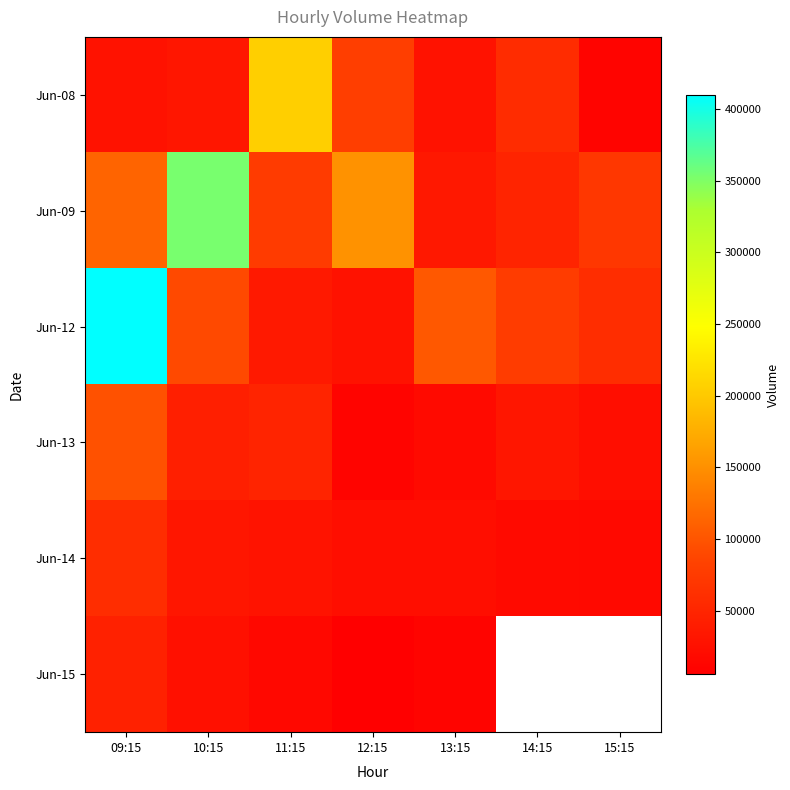

Is the value of Jun-08 at 15:15 greater than the value of Jun-12 at 15:15?

No